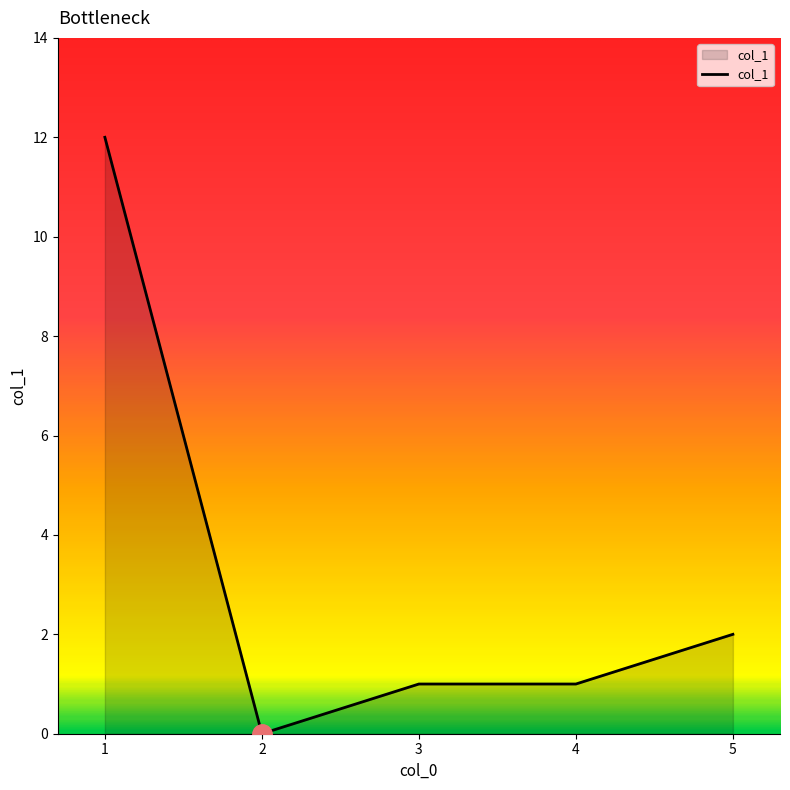

Does the chart have visible grid lines?

No